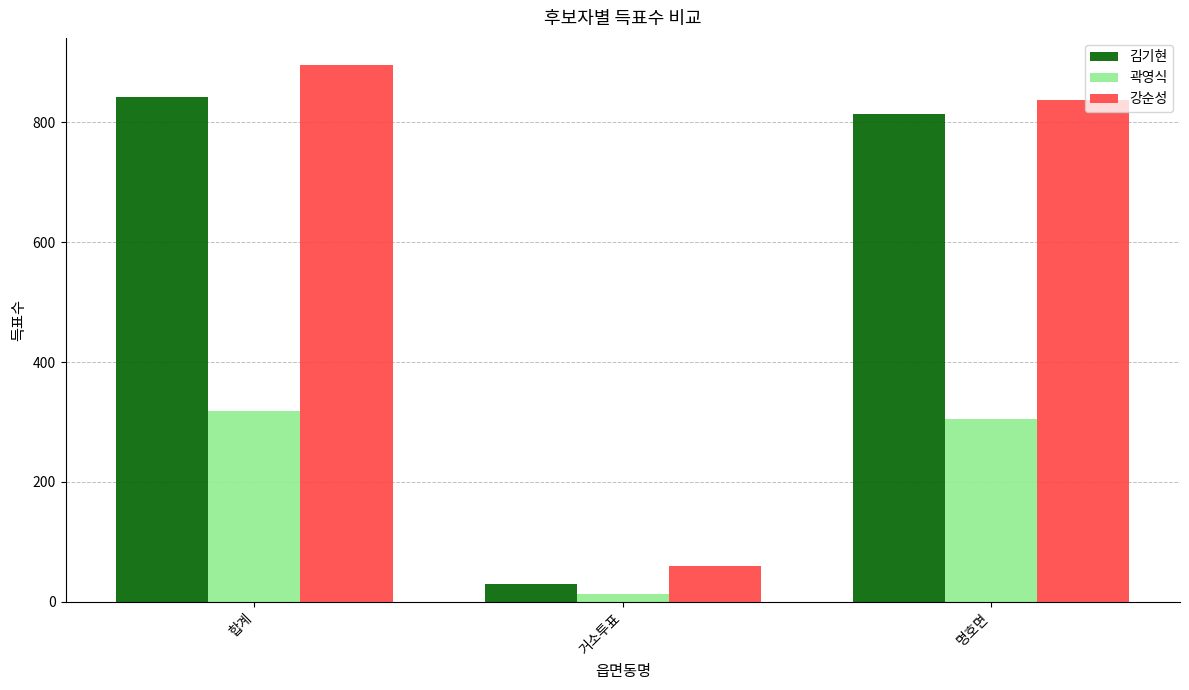

What position from the right is 명호면?

1